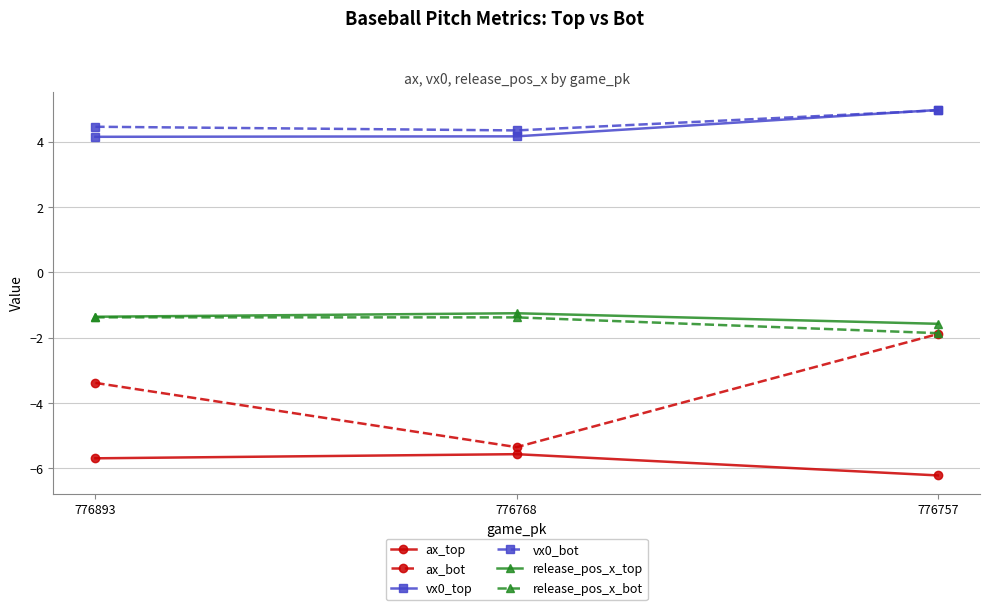

What are all the series names shown in the legend?

ax_top, ax_bot, vx0_top, vx0_bot, release_pos_x_top, release_pos_x_bot